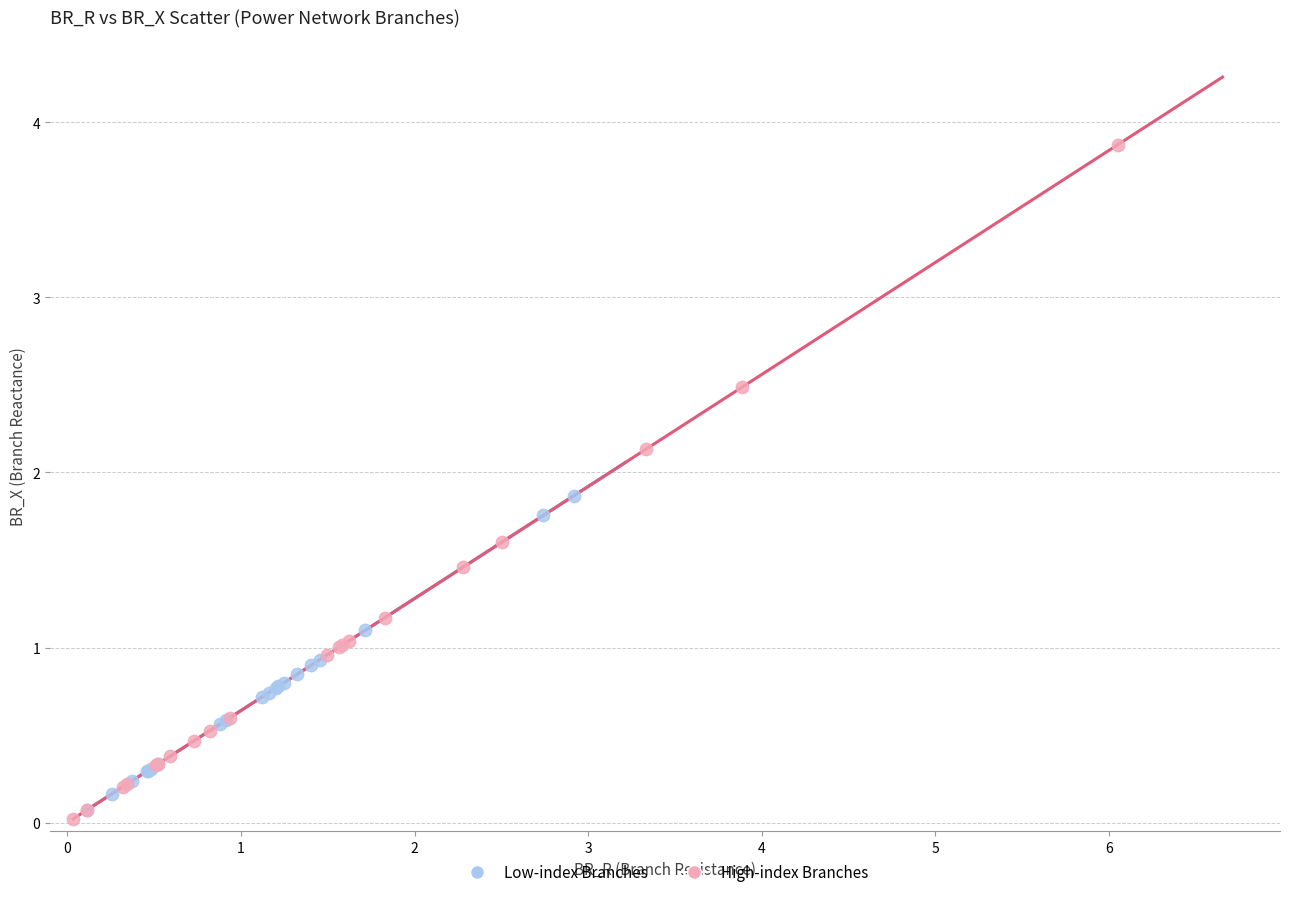

Which series has the largest Y range (max minus min)?

High-index Branches